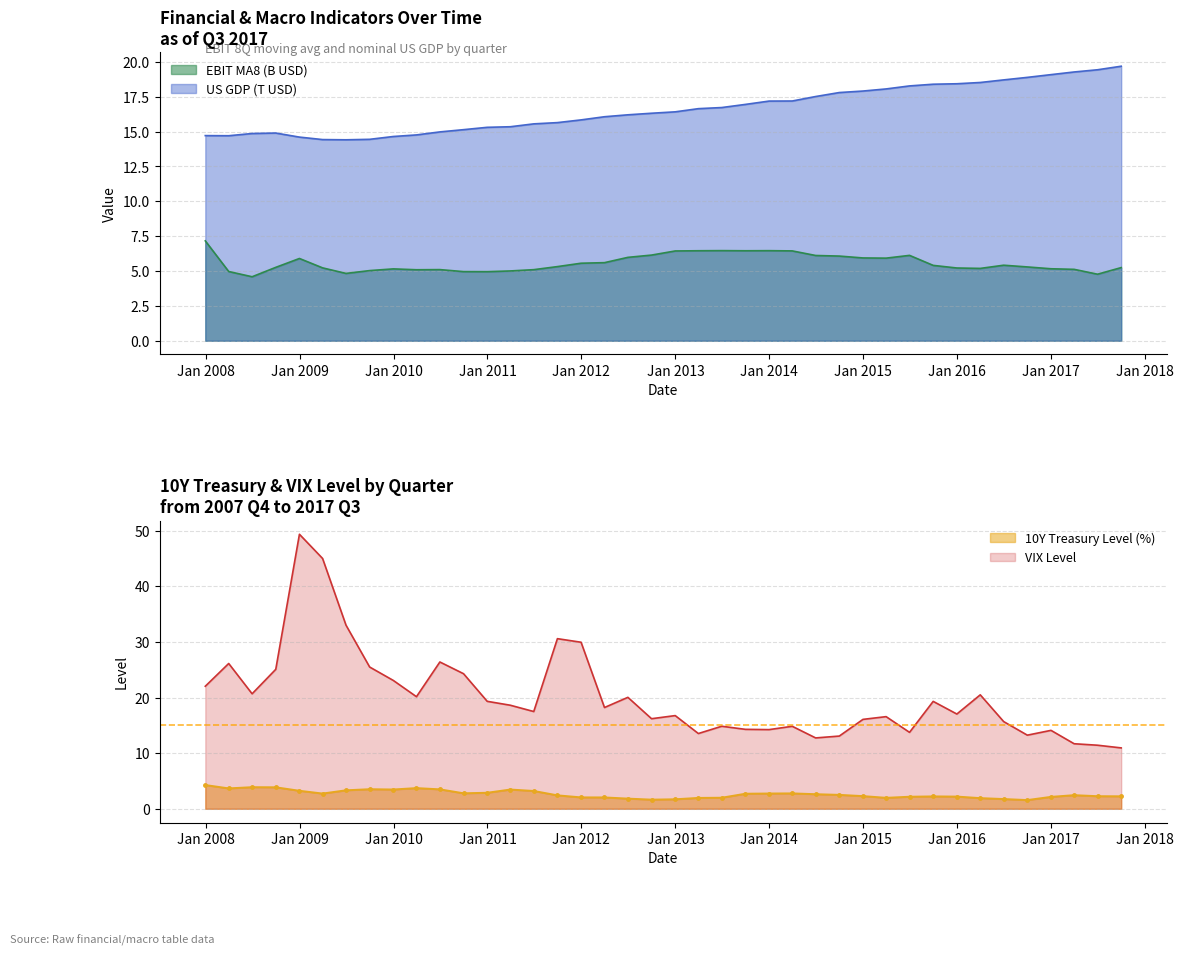

Which series has the largest total across all categories?

VIX Level